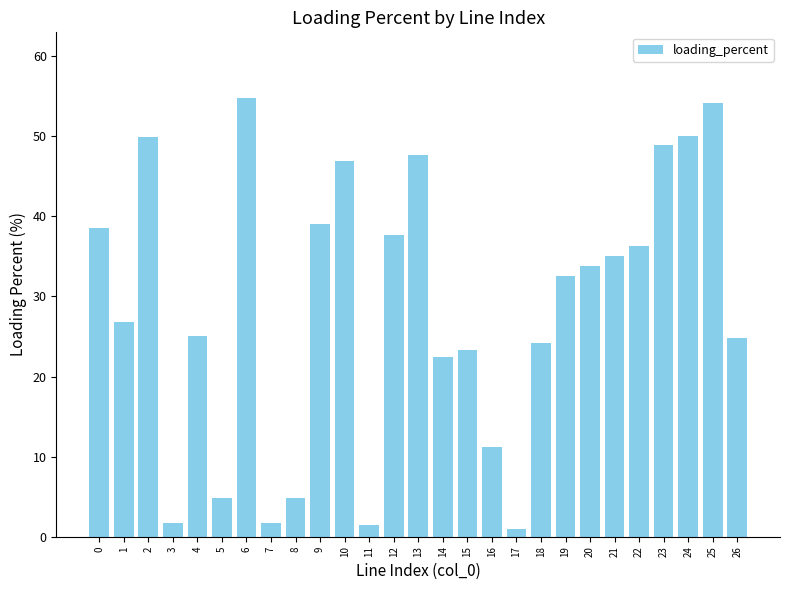

The chart shows a value of 49.9 at 2. True or false?

True